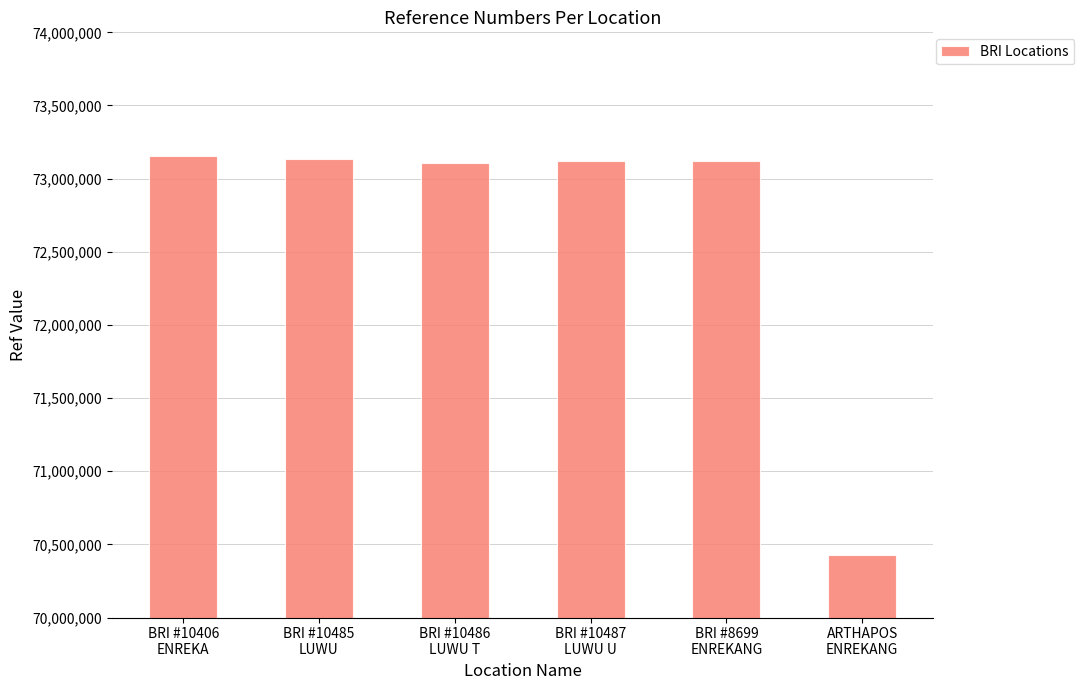

What is the sum of all values?

436062002